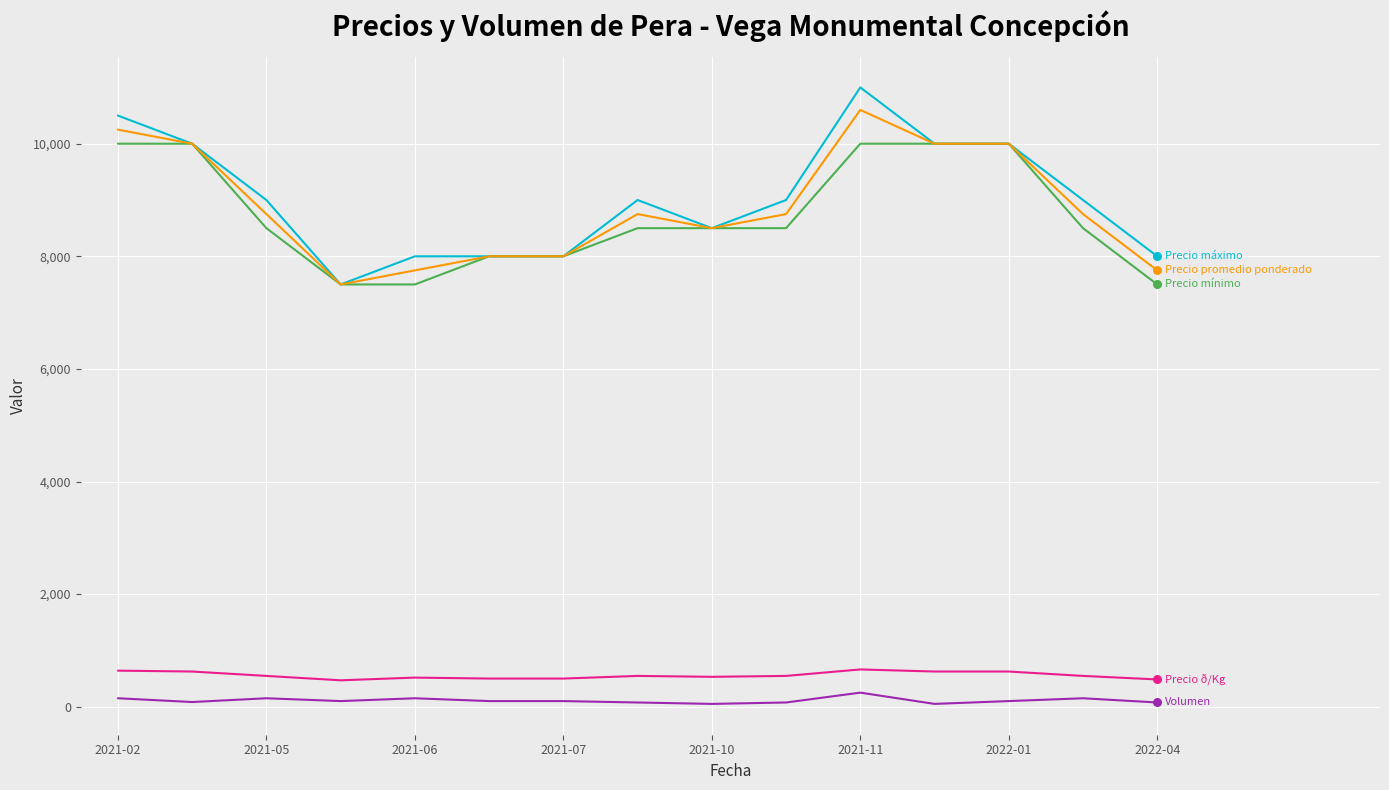

What is the maximum value shown in the chart?

11000.0